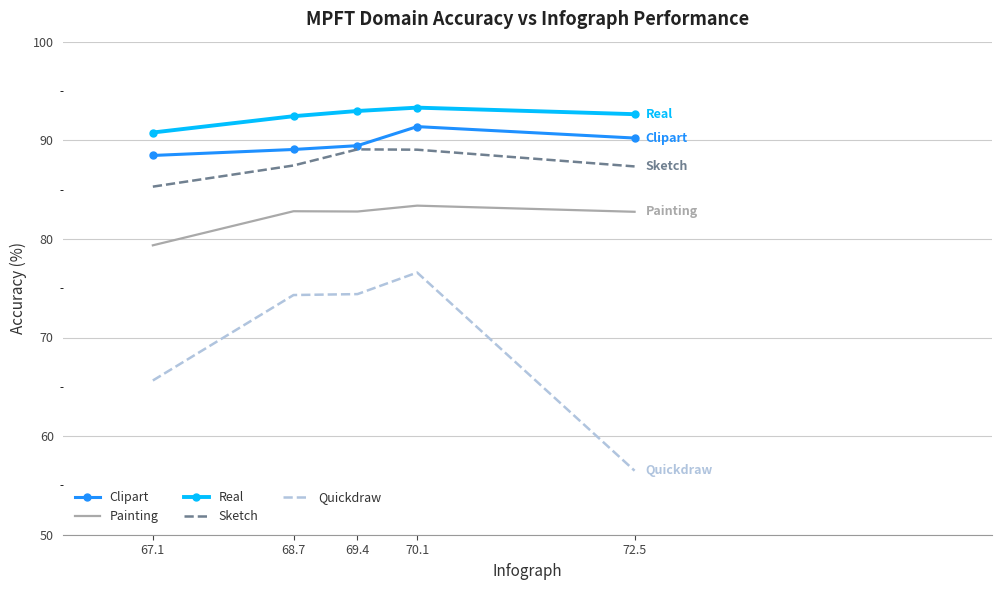

What is the difference between the Quickdraw values at 68.7 and 72.5?

17.8